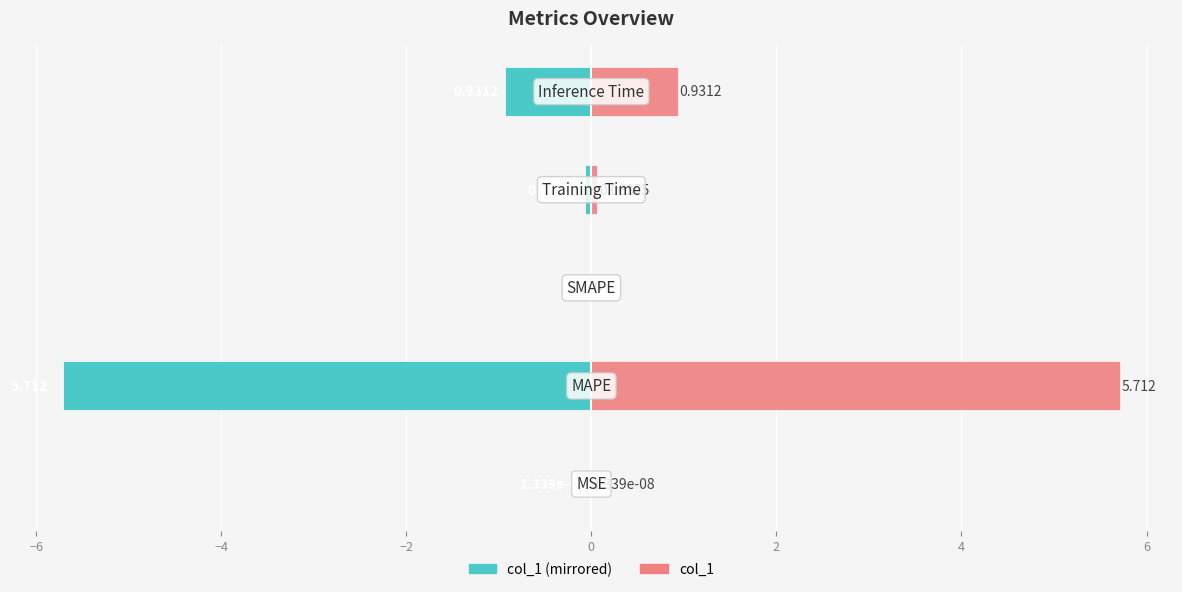

Which series has the widest spread of values?

col_1 (left)